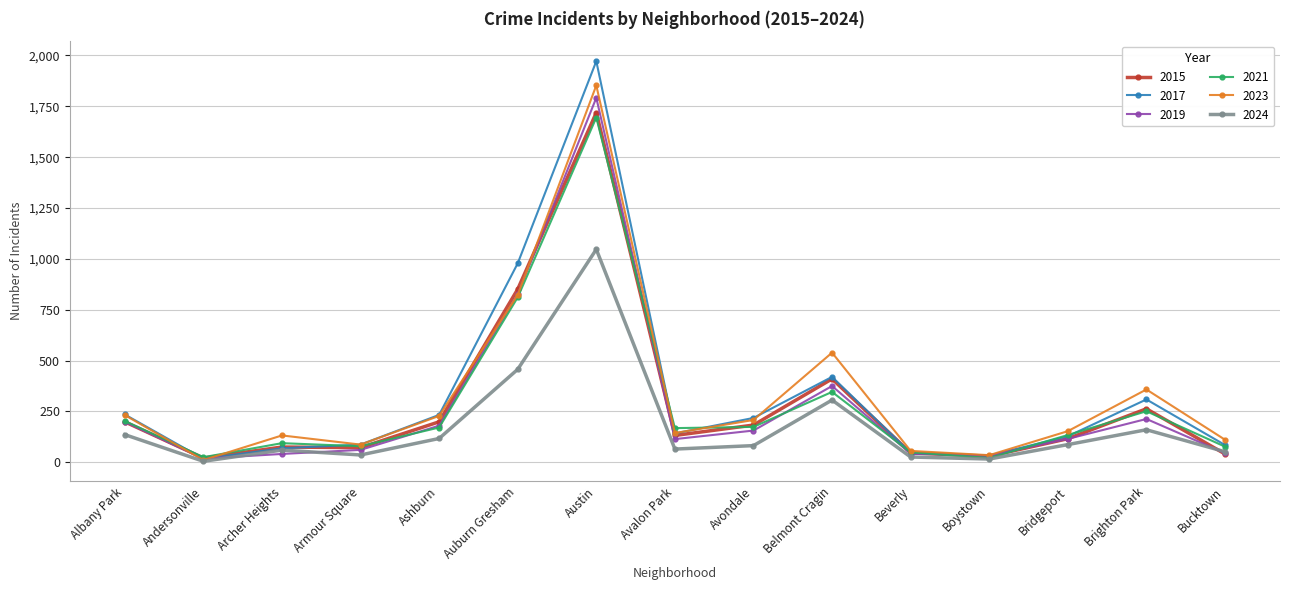

Is the value of 2024 at Austin greater than the value of 2017 at Avalon Park?

Yes